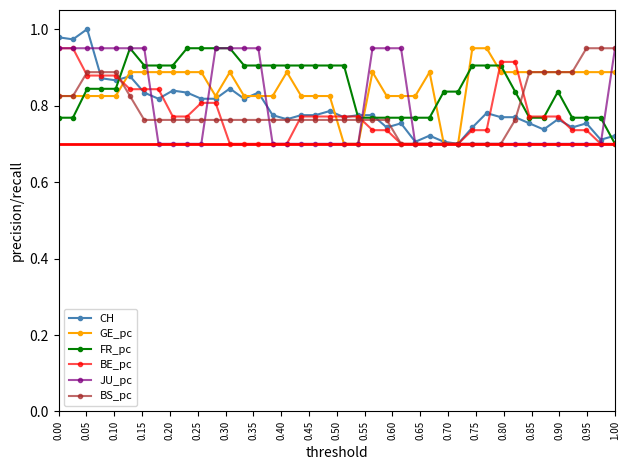

True or false: BS_pc and FR_pc intersect in this chart.

True